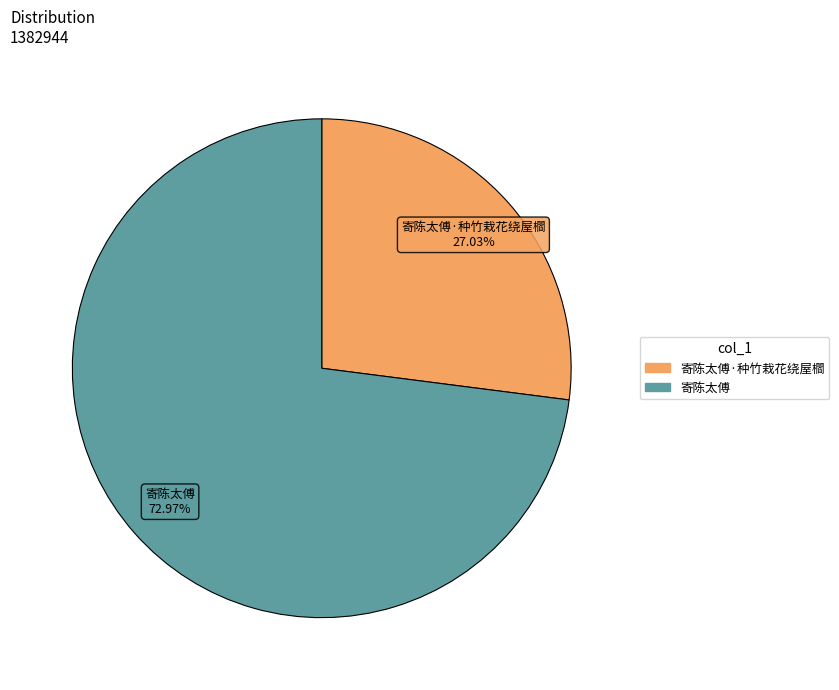

Is there any slice that represents more than half of the pie?

Yes